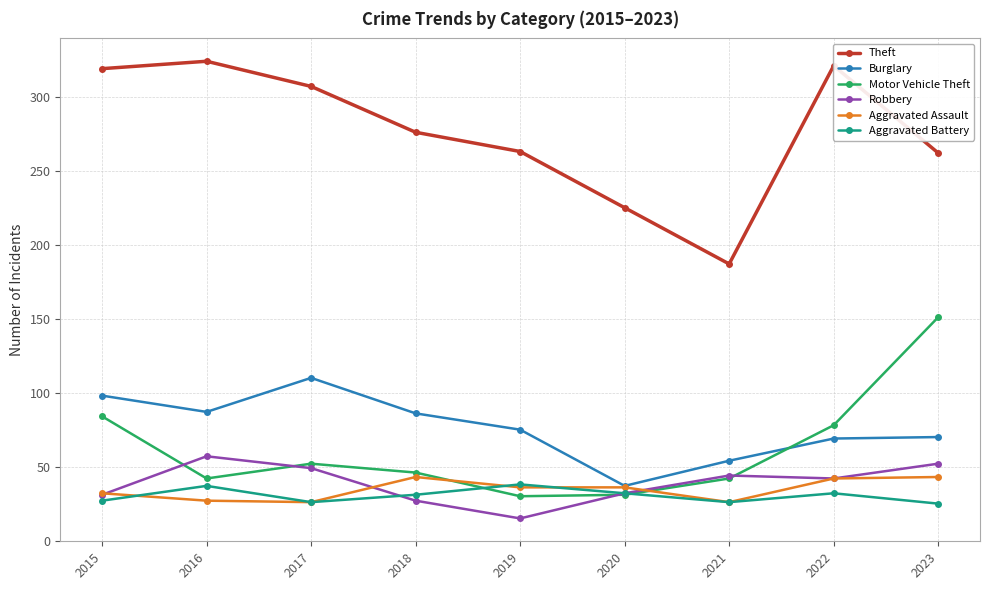

Is the value of Aggravated Assault at 2016 greater than the value of Robbery at 2017?

No